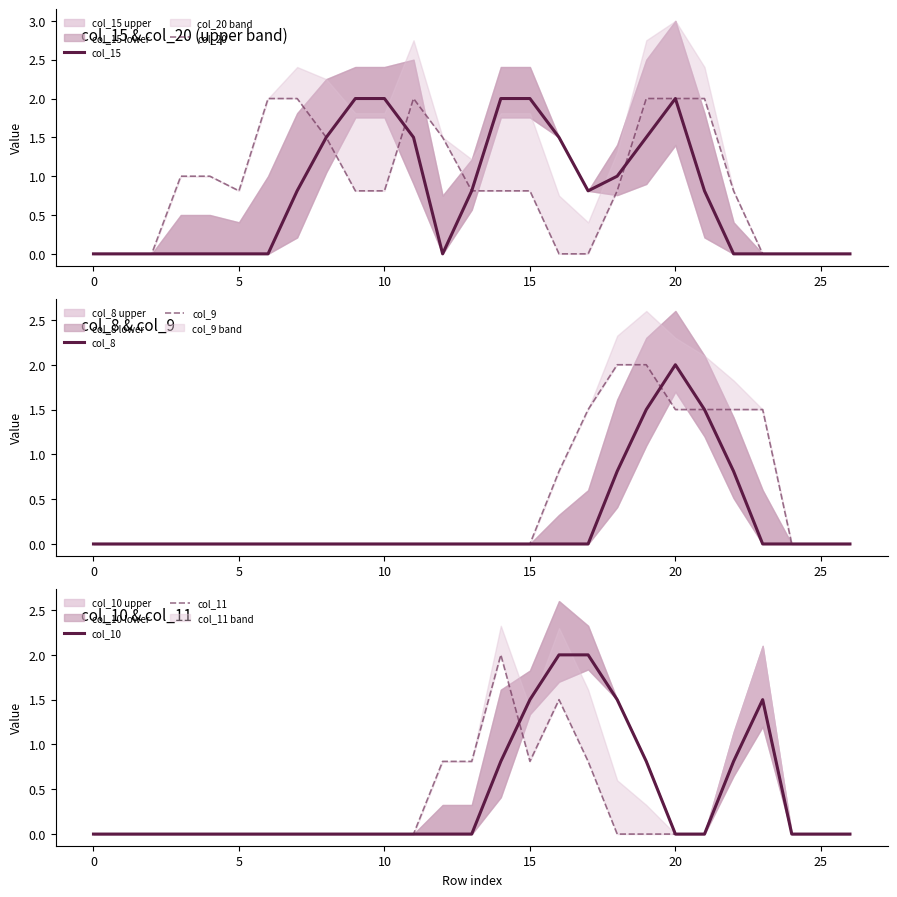

Where do col_9 and col_11 first cross each other?

16 and 17